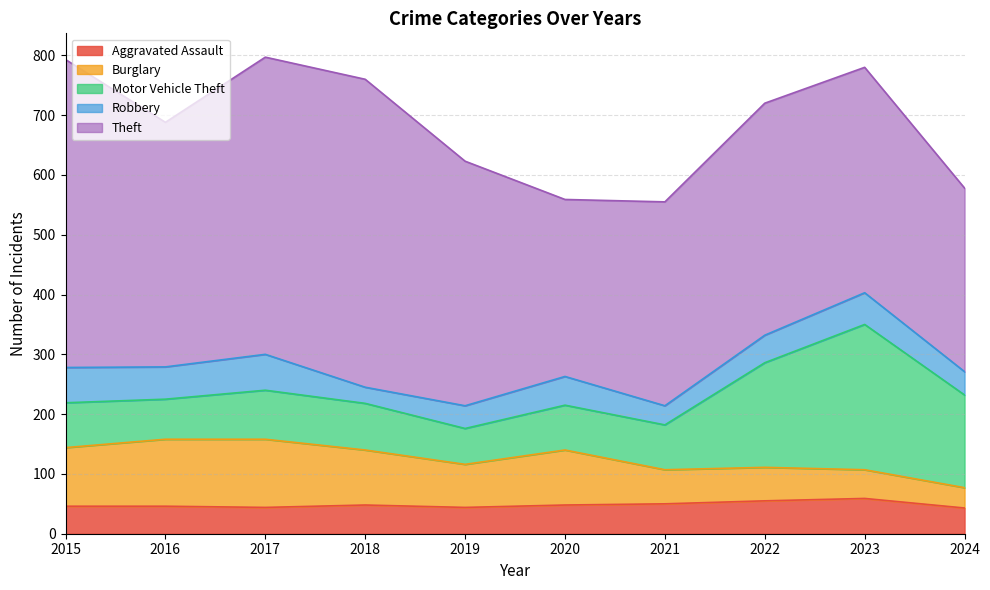

Which label corresponds to the largest value in the chart?

2015